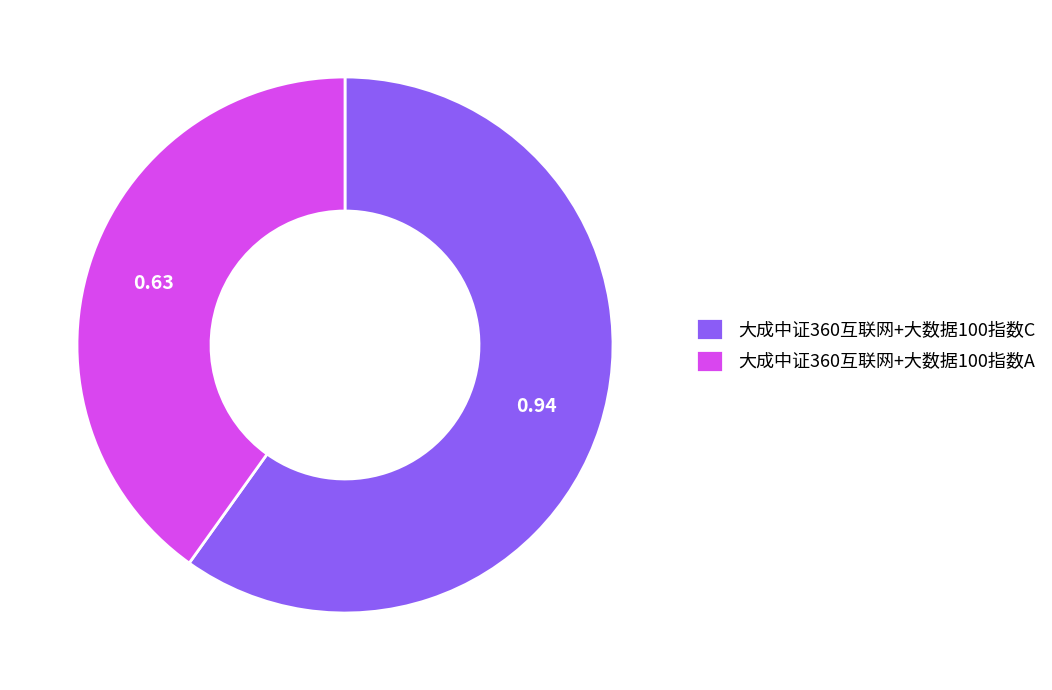

Is the sum of 大成中证360互联网+大数据100指数C and 大成中证360互联网+大数据100指数A greater than half?

Yes